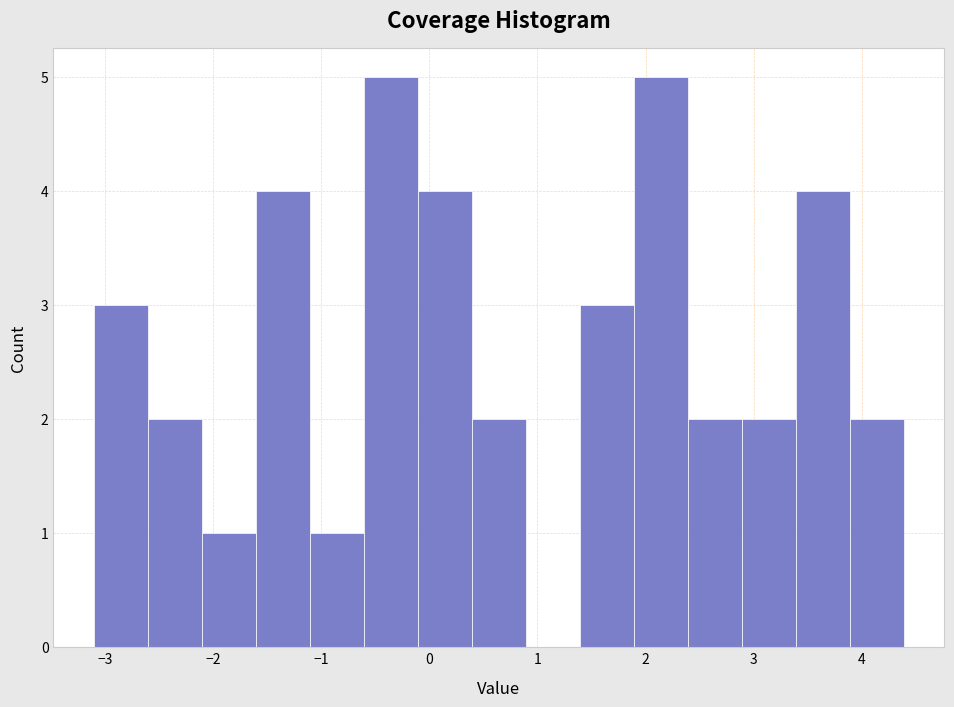

Reading left to right, list every bar in this chart as the range it spans on the x-axis followed by its height. Neither the bar edges nor the heights are printed on the chart, so give them approximately, as read against the axes.

-3.1 to -2.6: 3
-2.6 to -2.1: 2
-2.1 to -1.6: 1
-1.6 to -1.1: 4
-1.1 to -0.6: 1
-0.6 to -0.1: 5
-0.1 to 0.4: 4
0.4 to 0.9: 2
0.9 to 1.4: 0
1.4 to 1.9: 3
1.9 to 2.4: 5
2.4 to 2.9: 2
2.9 to 3.4: 2
3.4 to 3.9: 4
3.9 to 4.4: 2